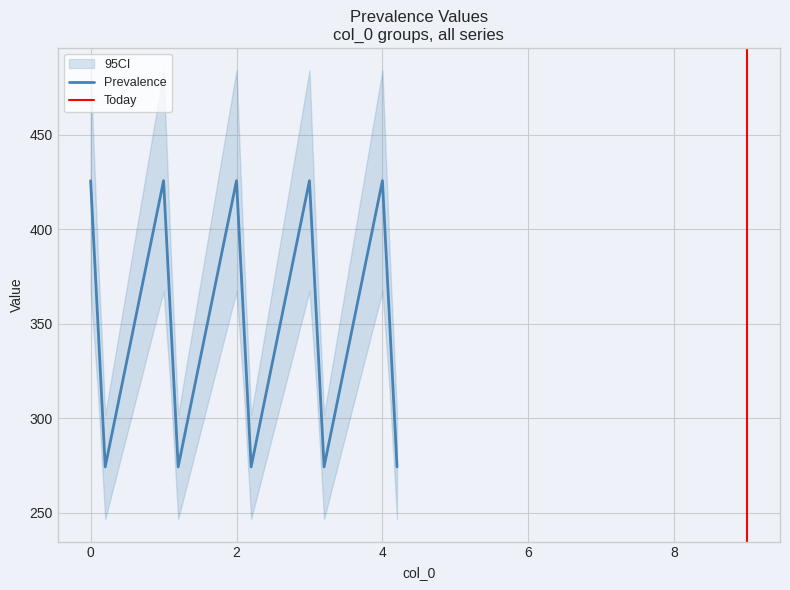

What is the highest value of the Prevalence series?

425.8